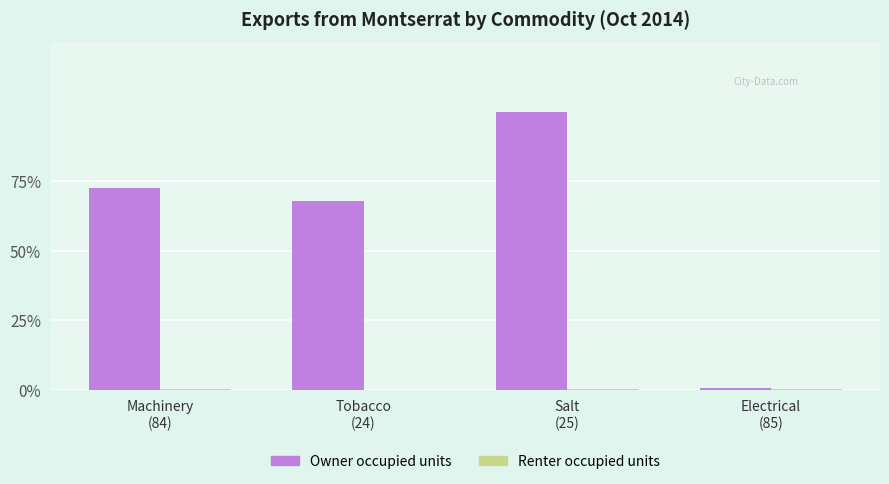

Which series has the widest spread of values?

Owner occupied units